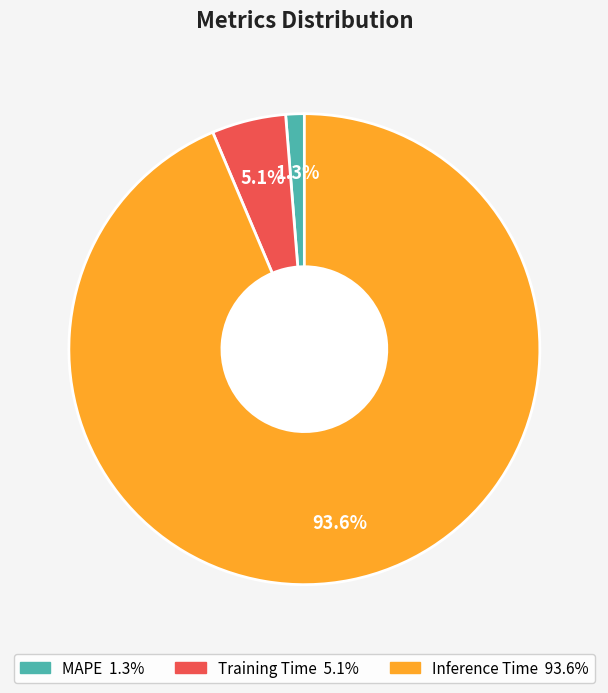

Does any single category account for the majority?

Yes